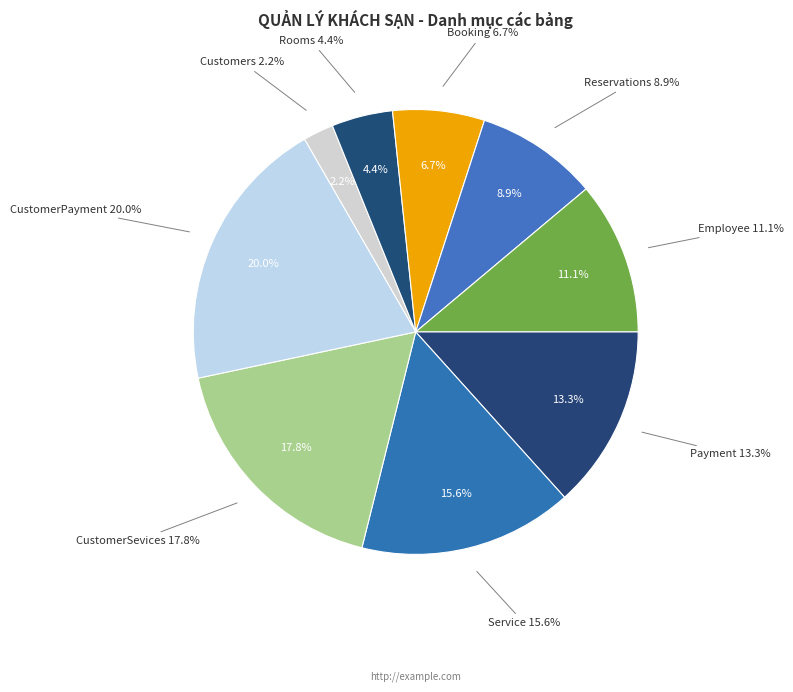

What is the total percentage of Rooms and CustomerSevices?

22.2%